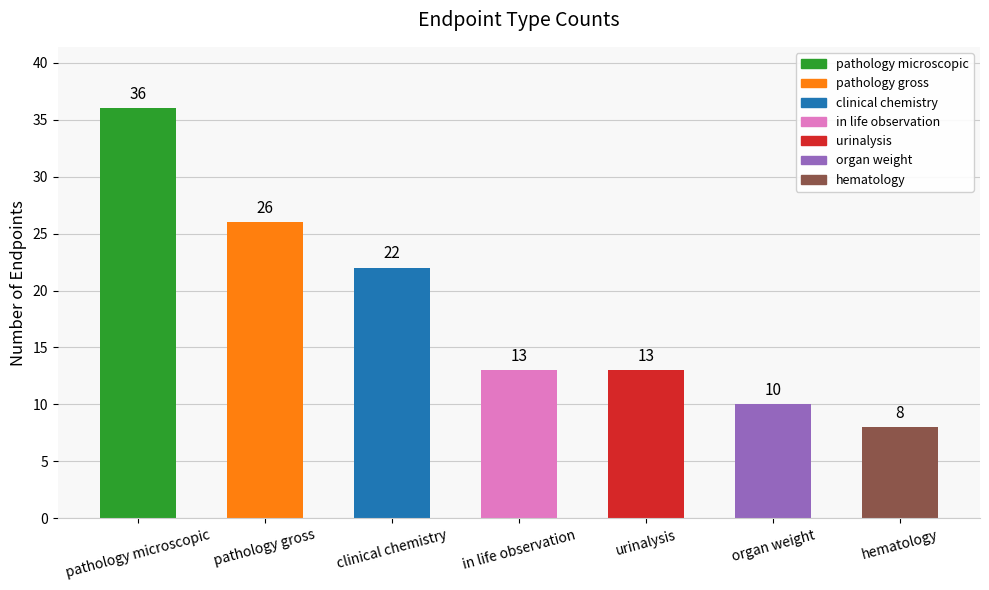

Reading left to right, extract all data points from this chart.

36	26	22	13	13	10	8